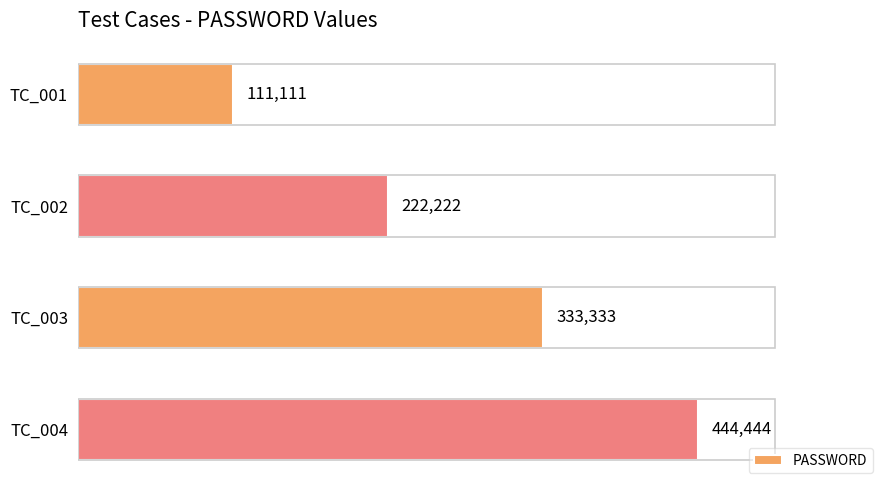

List the labels in order of value, smallest first.

TC_001, TC_002, TC_003, TC_004